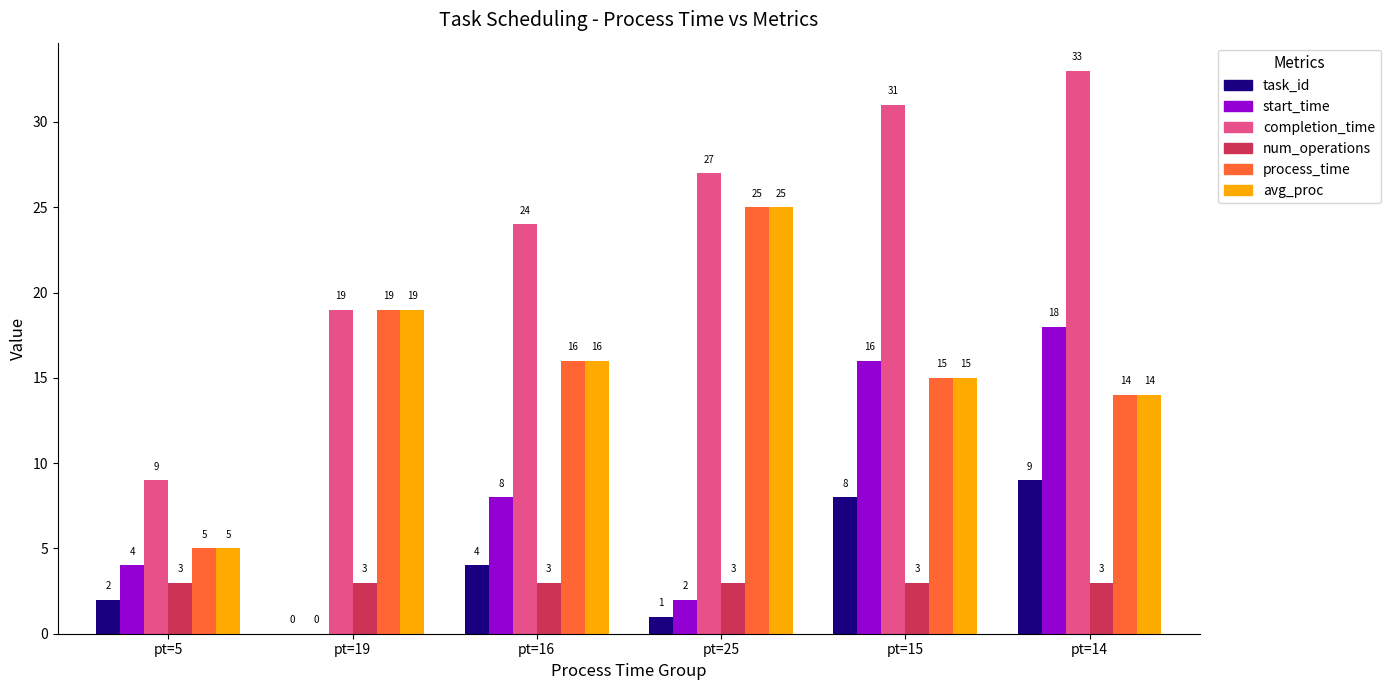

Which series changed the most between pt=16 and pt=14?

start_time